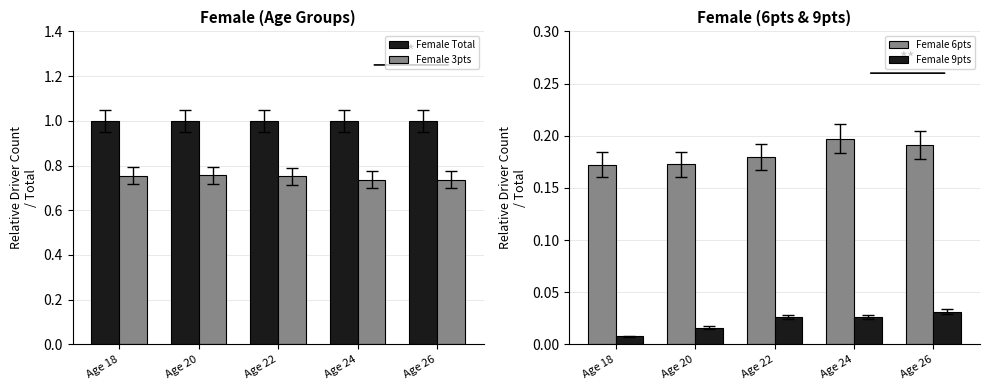

Which category has the lowest value in the Female 6pts series?

Age 18